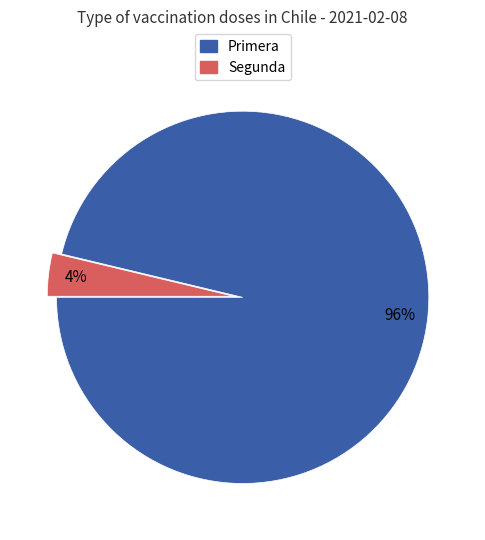

Between Segunda and Primera, which is larger?

Primera